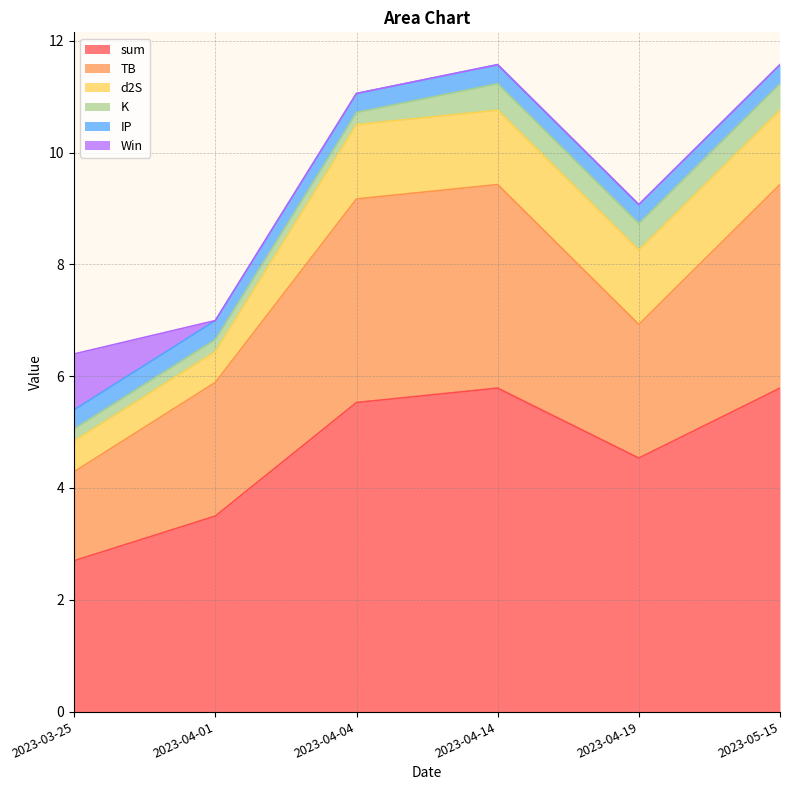

What is the value of the d2S point at the 2nd from the left?

0.5